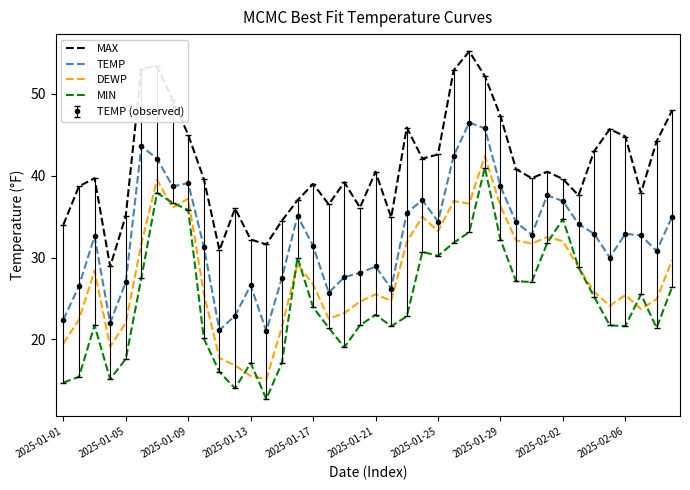

What is the value of the DEWP point at the 4th from the left?

19.1